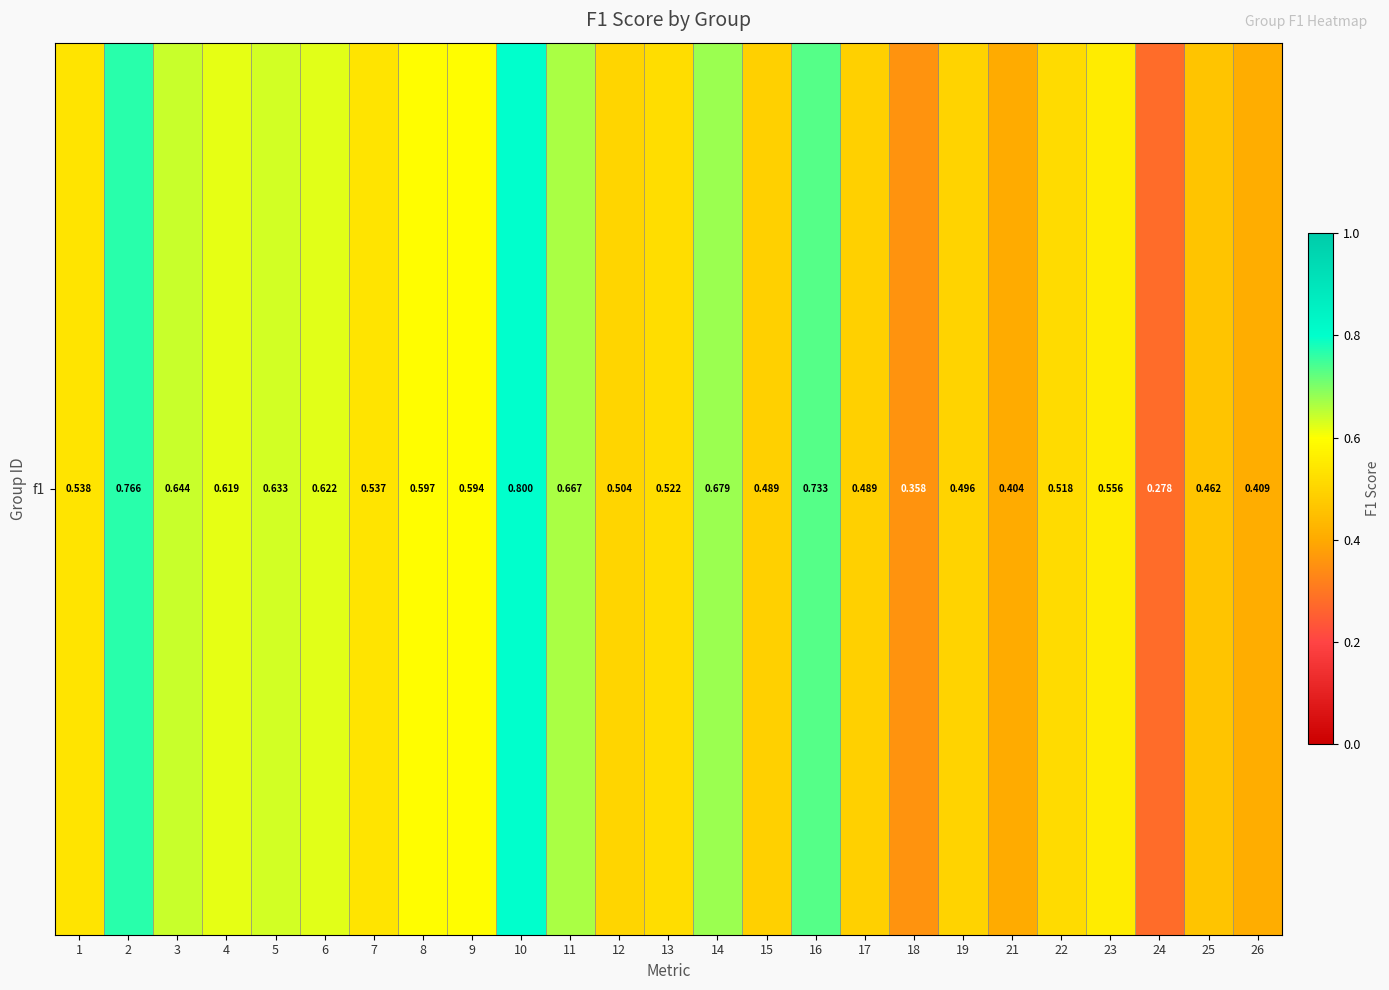

What value does the data have at 2?

0.8